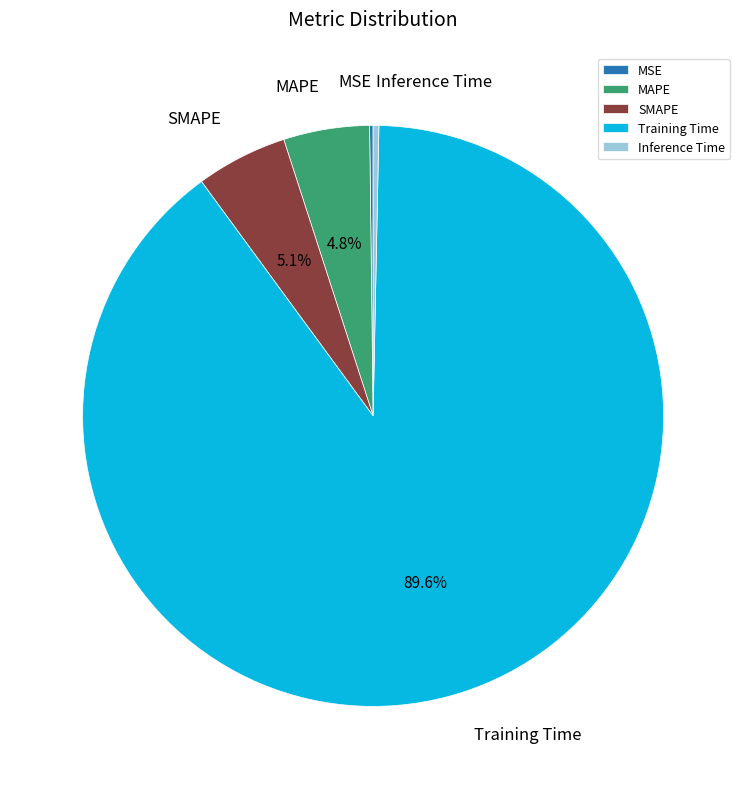

What is the largest slice in the pie chart?

Training Time